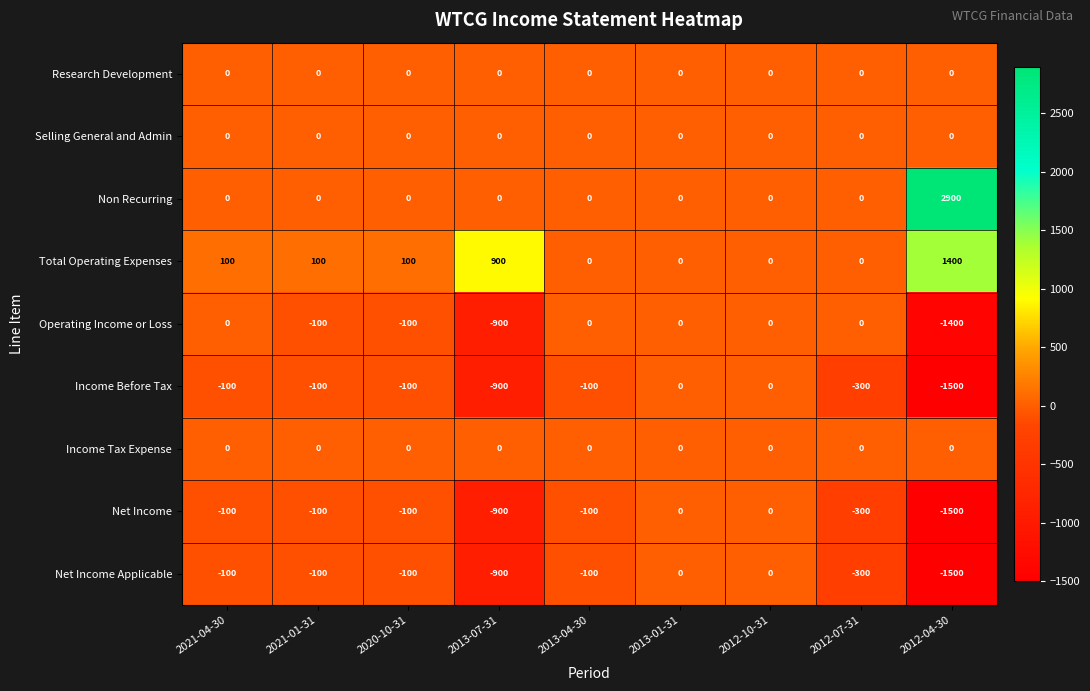

What is the difference between the highest and lowest values at 2013-07-31?

1800